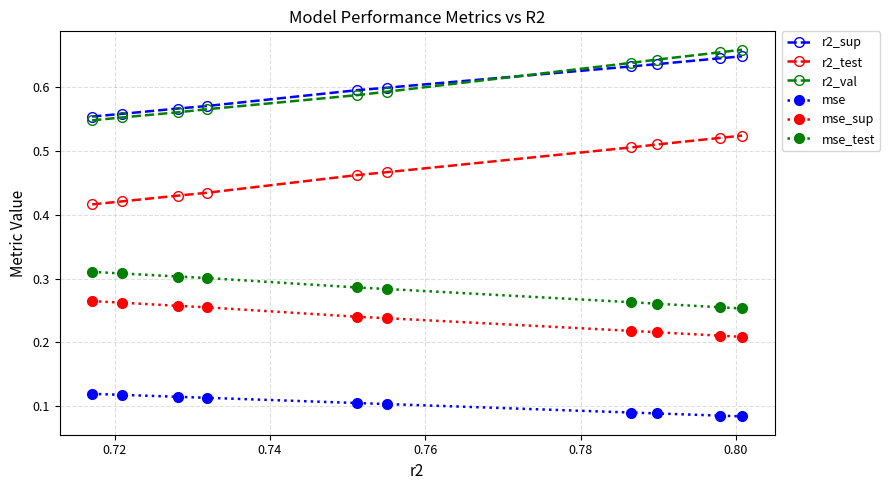

Is this an area chart (filled region under the line)?

No